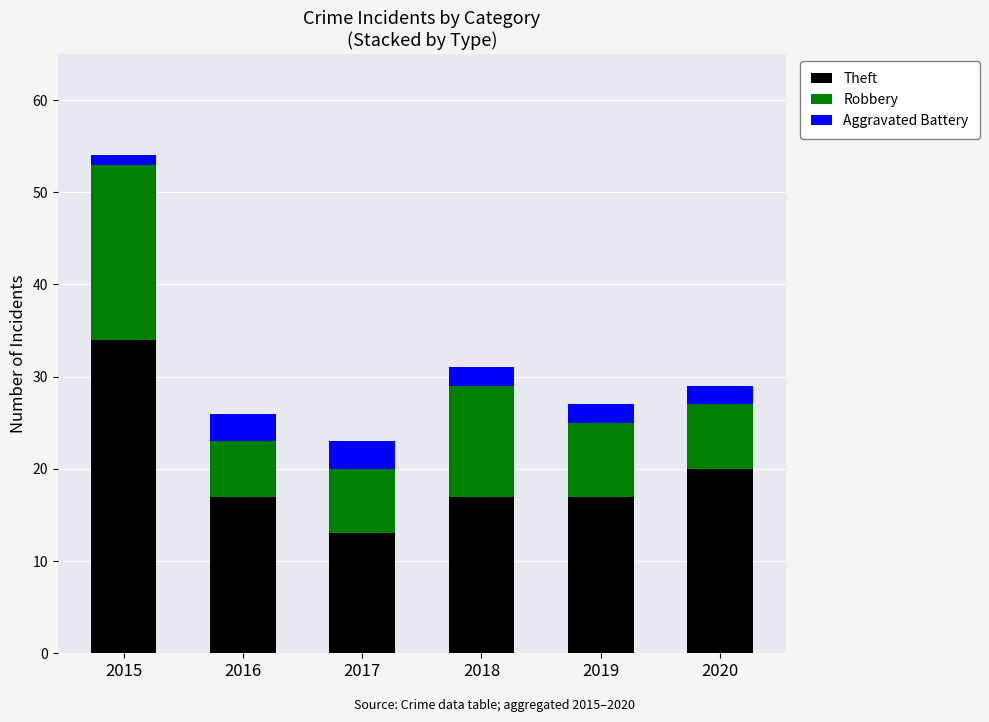

What is the sum of the Theft values at 2020 and 2017?

33